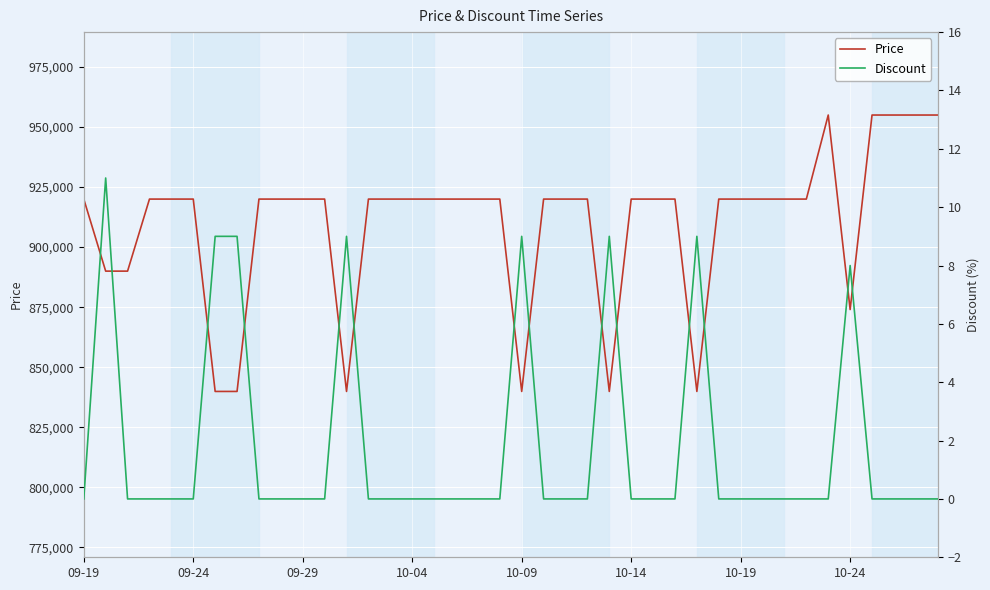

What is the highest value of the Price series?

955000